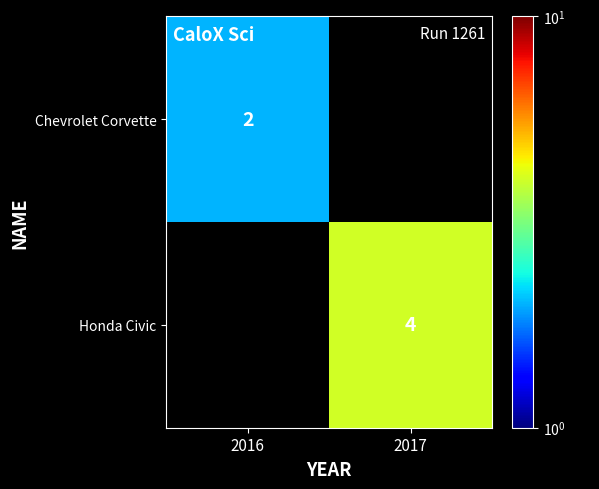

True or false: Honda Civic has a value of 4 at 2017.

True